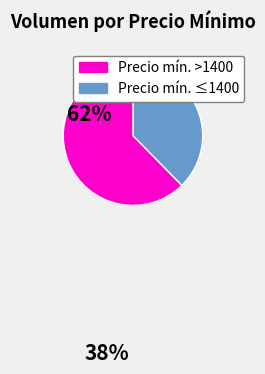

Is there any slice that represents more than half of the pie?

Yes